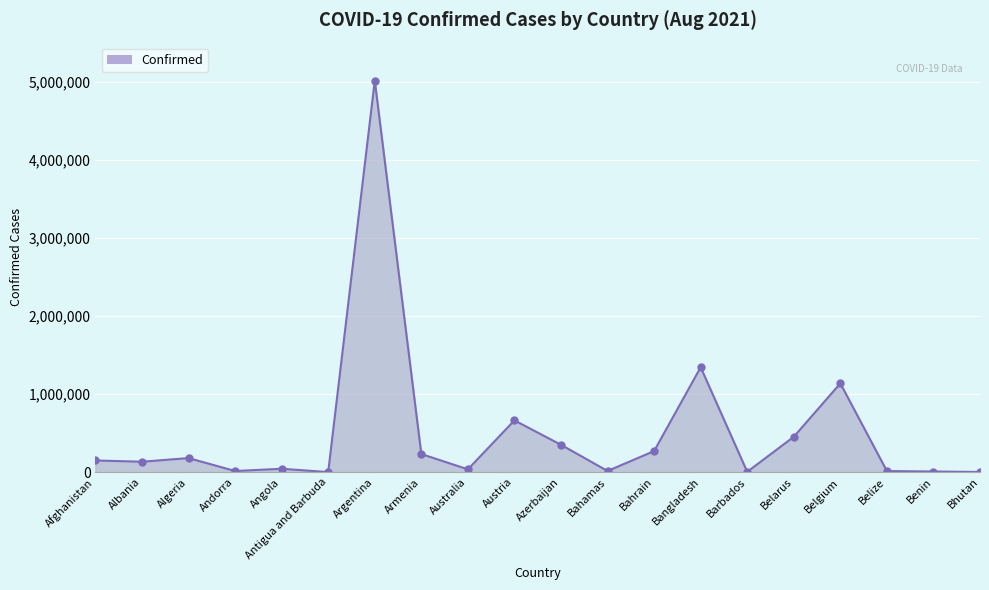

The value at Azerbaijan is 350605. True or false?

True